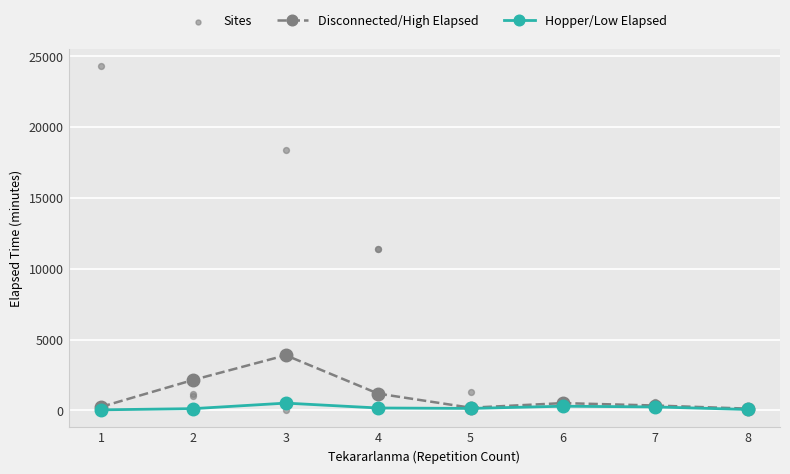

What is the ratio of the value at 1 to the value at 8?

2.0